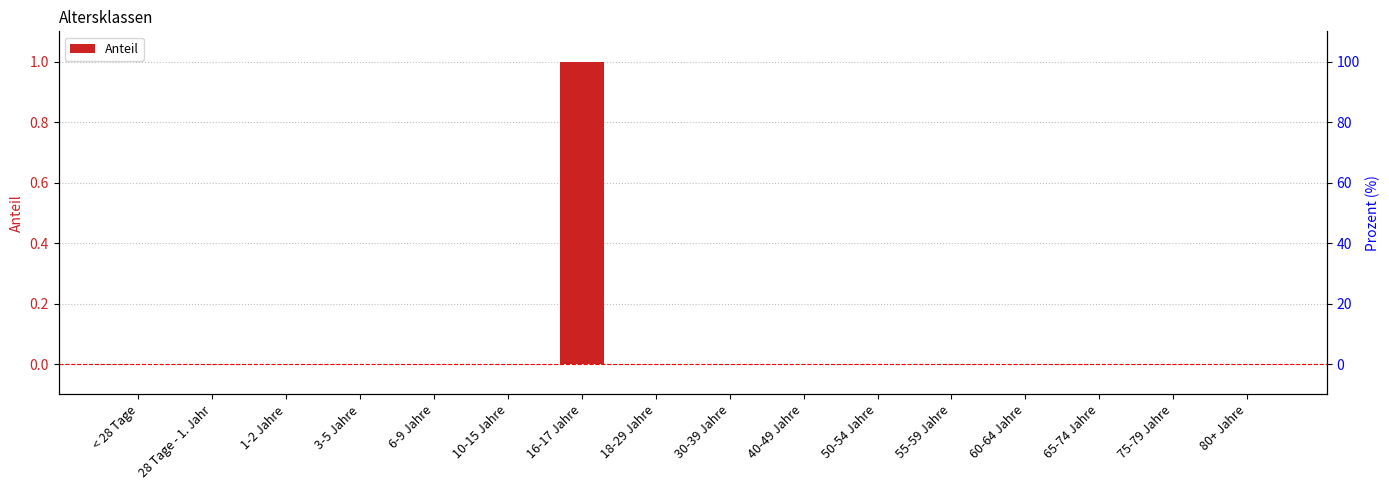

True or false: the data shows 0 at 30-39 Jahre.

False